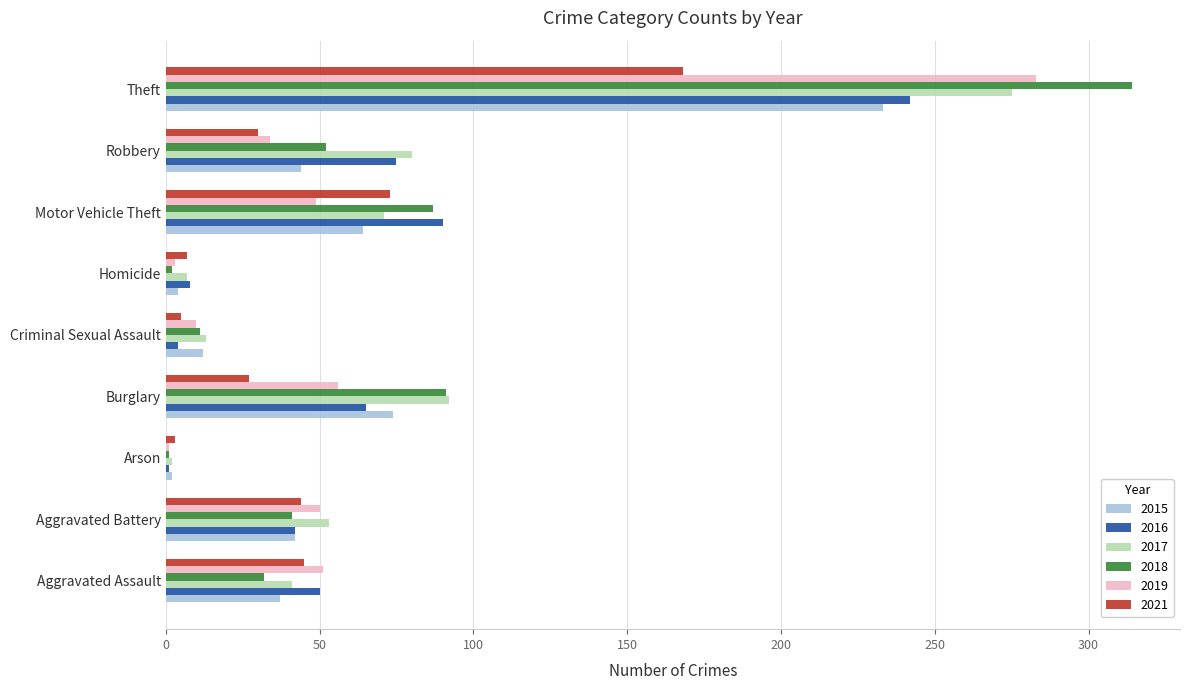

At which label is 2017 closest to 138?

Burglary